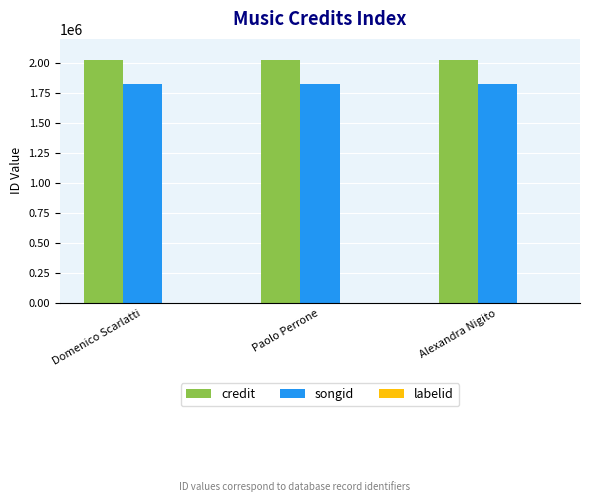

Is the value of credit at Alexandra Nigito greater than the value of songid at Alexandra Nigito?

Yes